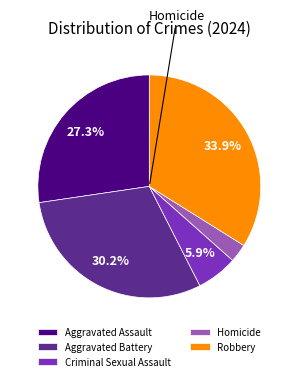

Does Criminal Sexual Assault represent more than half of the total?

No